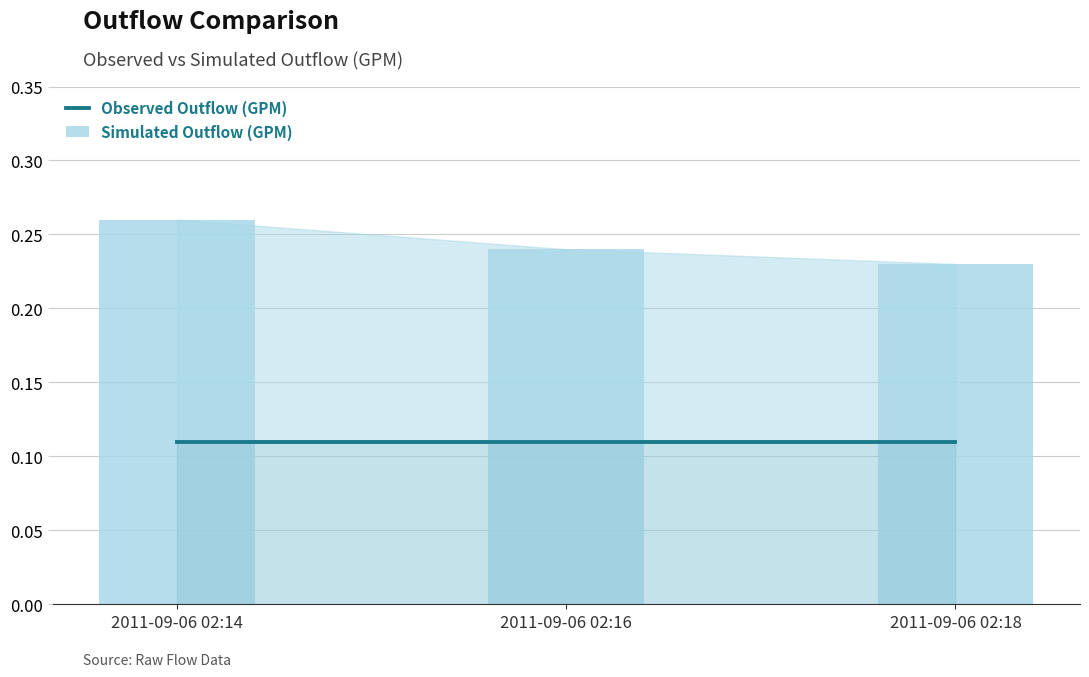

How many distinct data groups are displayed?

2